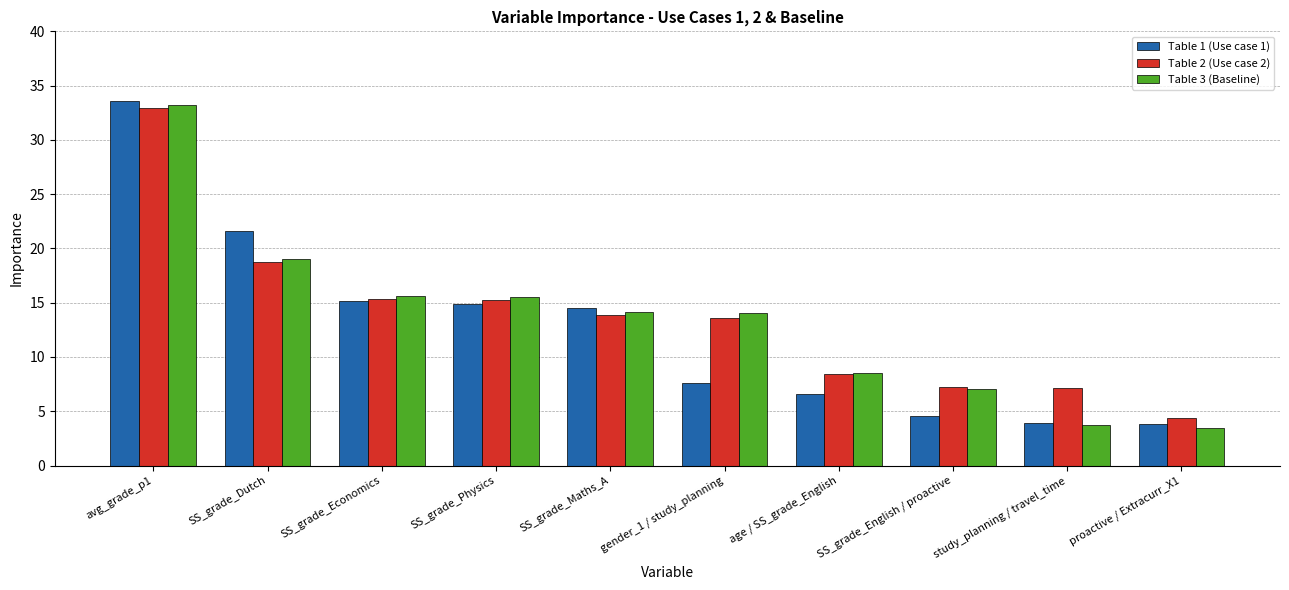

What is the difference between the highest and lowest values at gender_1 / study_planning?

6.5